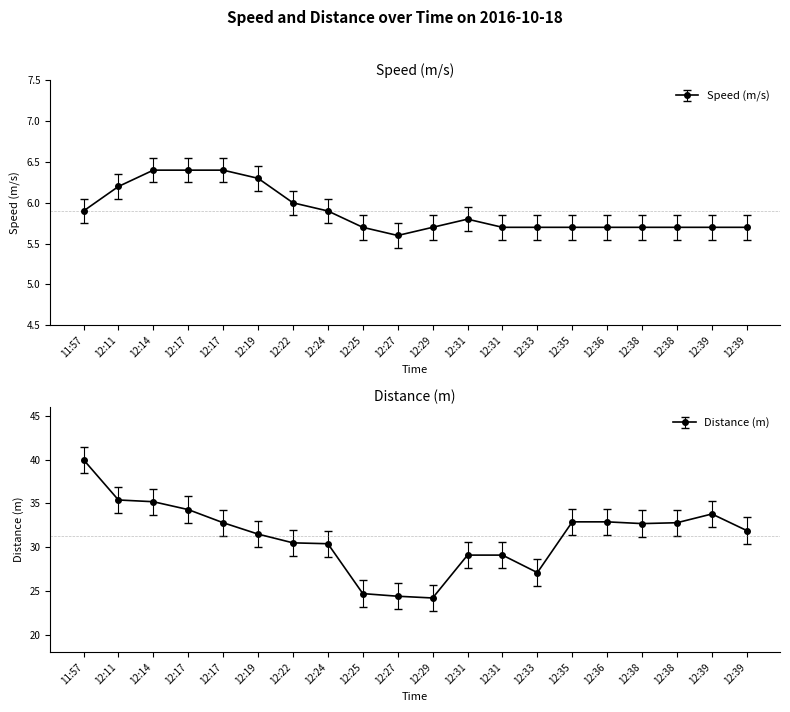

Does the chart have visible grid lines?

No